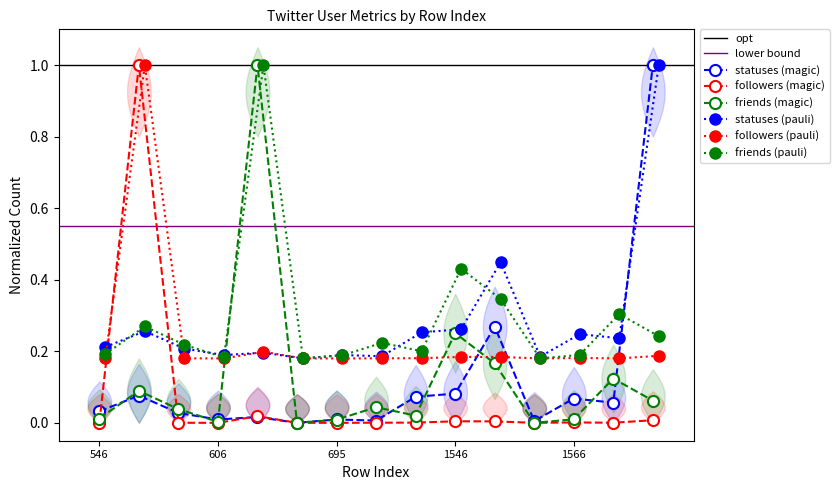

Between 641 and 1540, which series saw the biggest shift?

friends_count